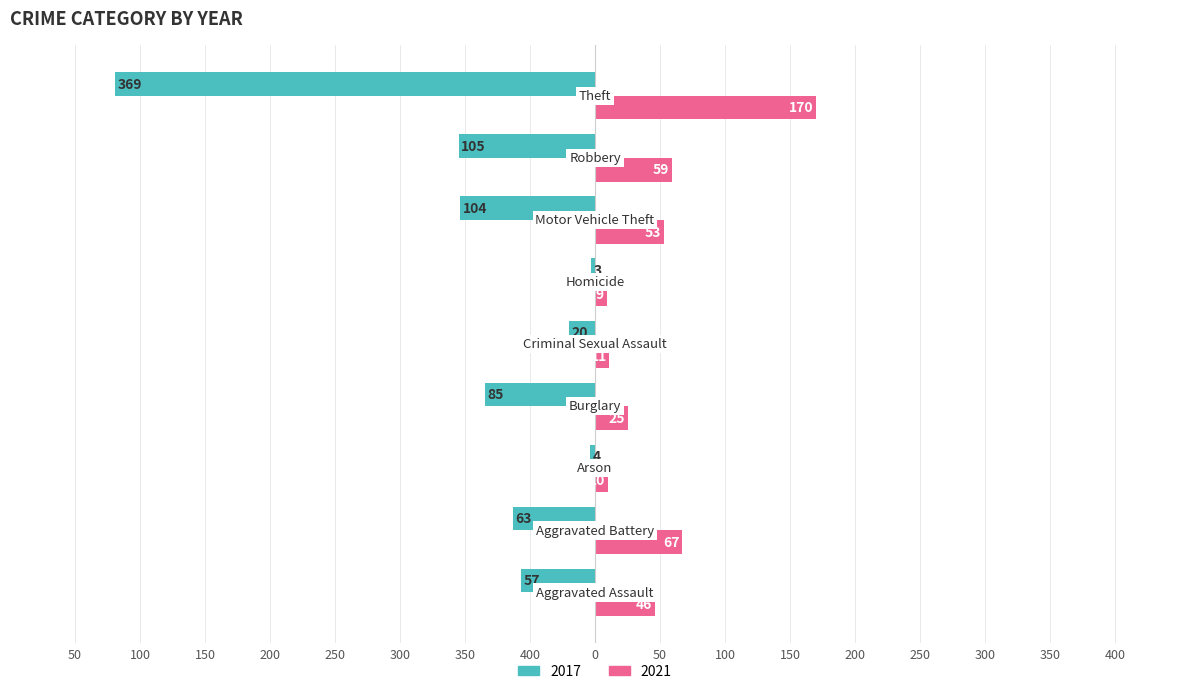

What are all the series names shown in the legend?

2017, 2021